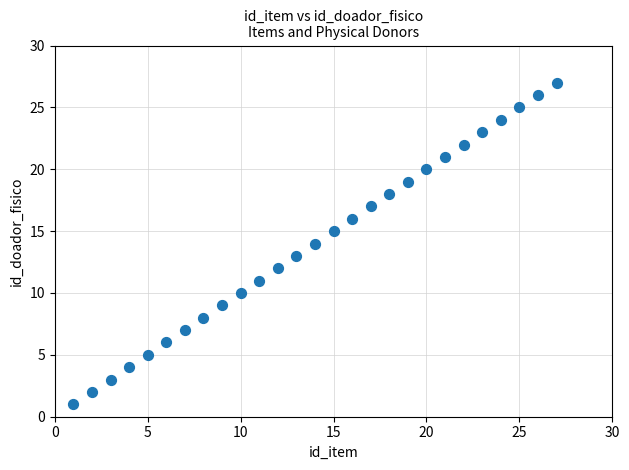

What is the range of Y values (max minus min)?

26